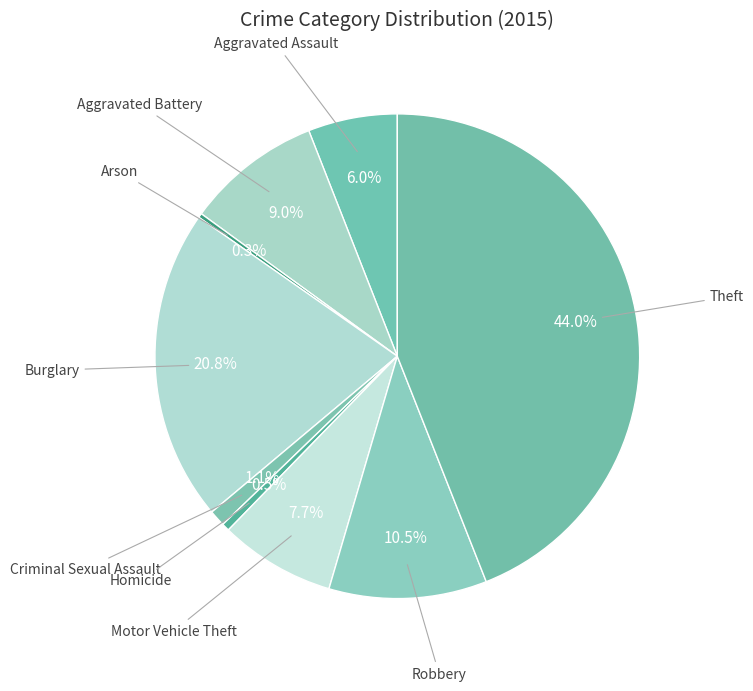

How many slices are in this pie chart?

9